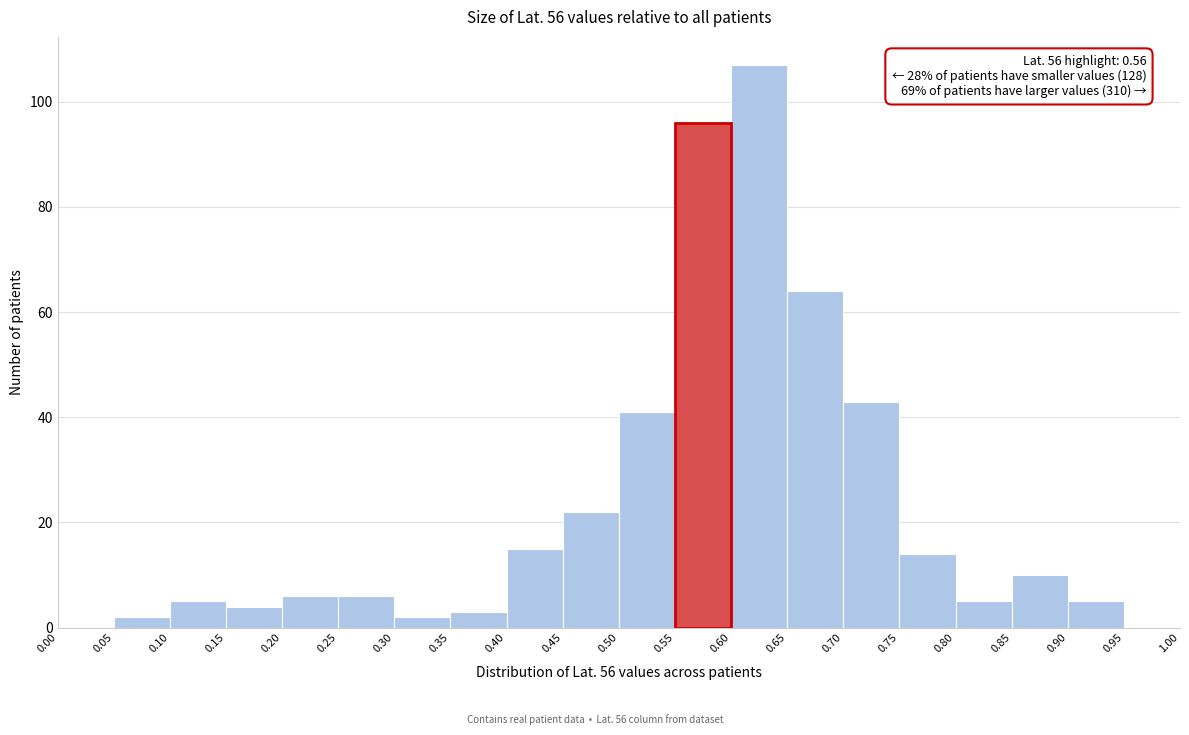

Over which range of the x-axis is the bar tallest?

0.60 to 0.65